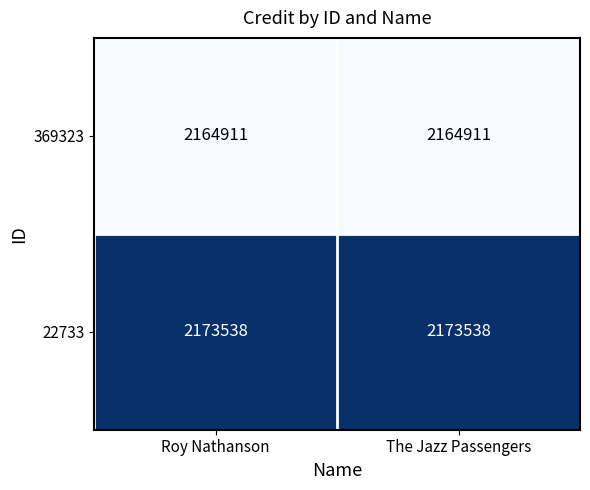

The value of 22733 at The Jazz Passengers is 3907304. True or false?

False